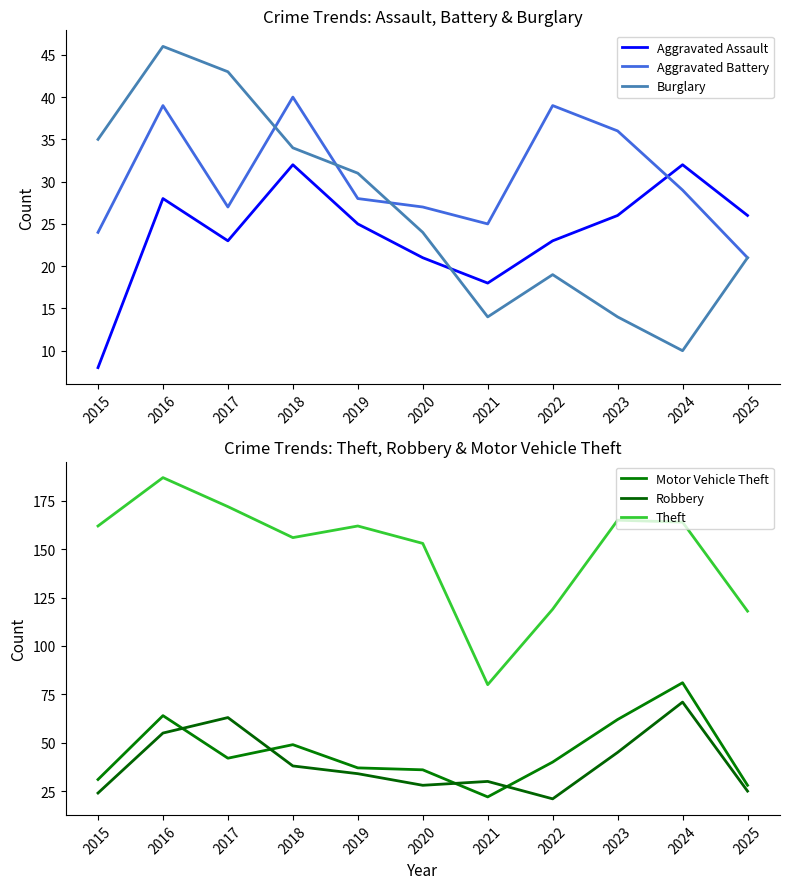

What is the value of the Aggravated Battery point at the 7th from the left?

25